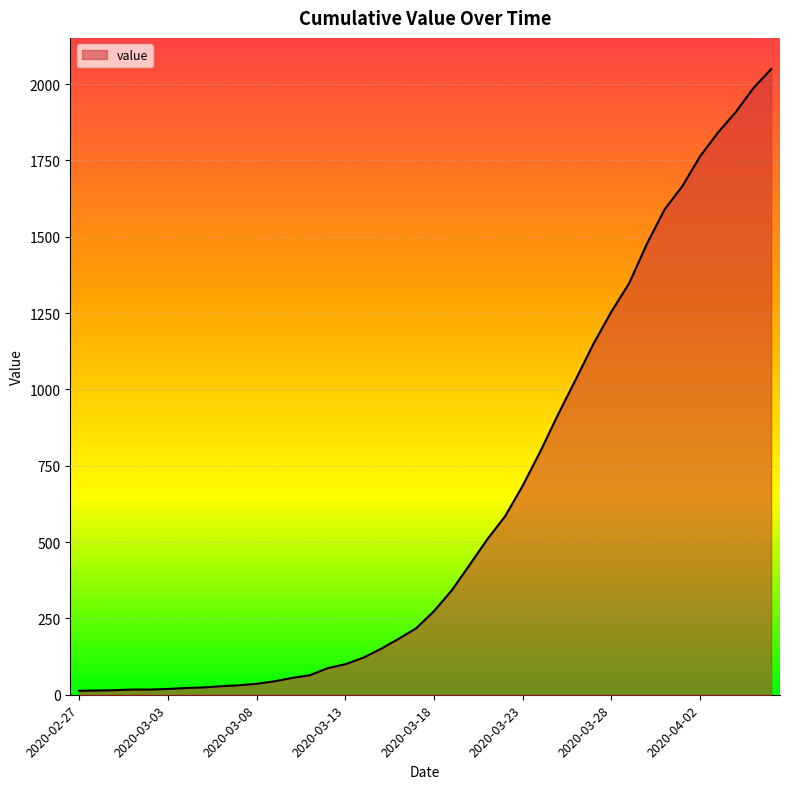

What is the greatest value displayed?

2049